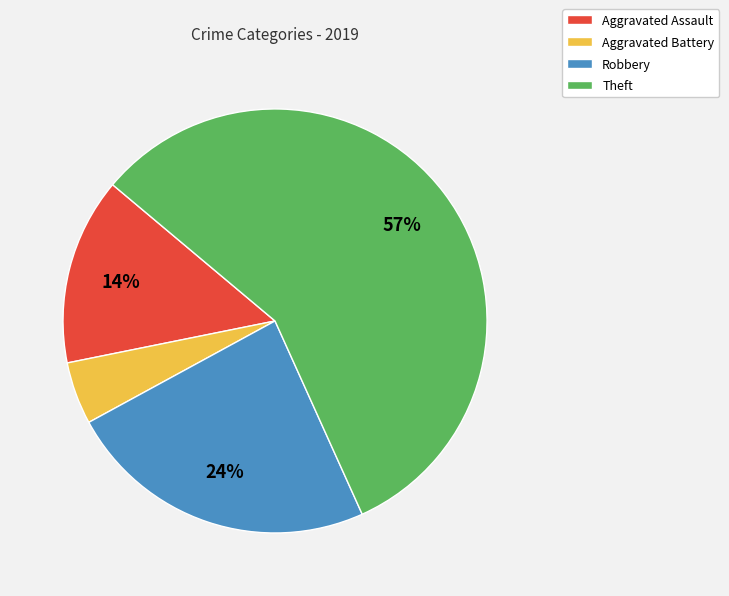

Rank the categories by value from lowest to highest.

Aggravated Battery, Aggravated Assault, Robbery, Theft